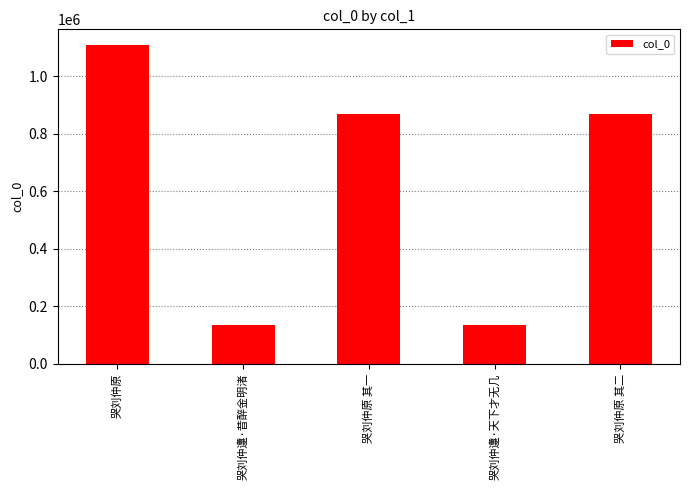

What is the difference between the second highest and second lowest values?

735116